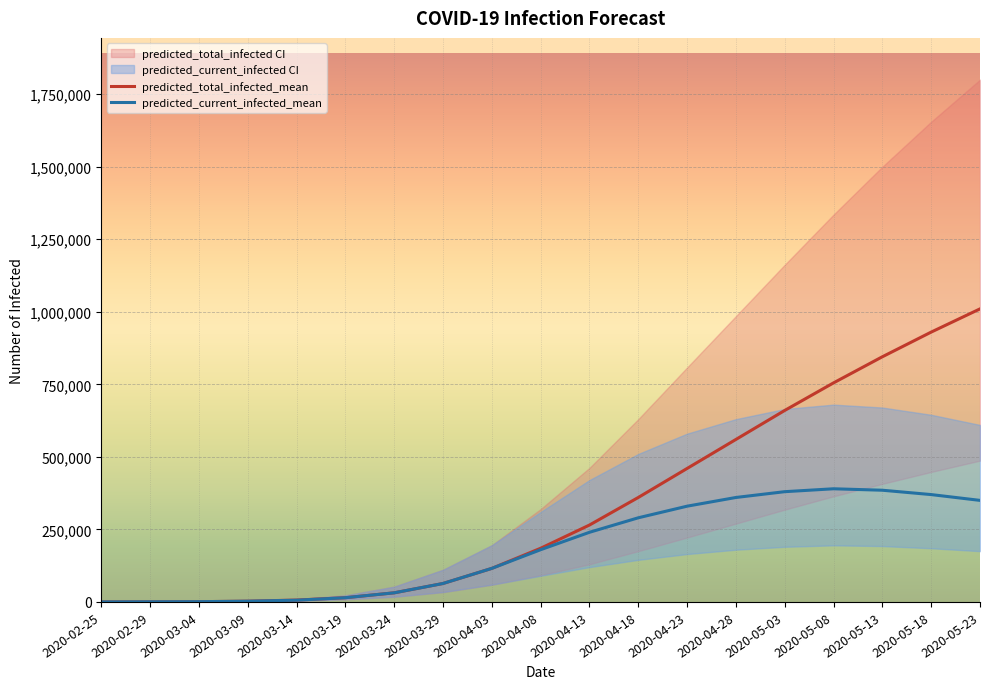

Which has a higher value, 2020-03-29 or 2020-04-28?

2020-04-28